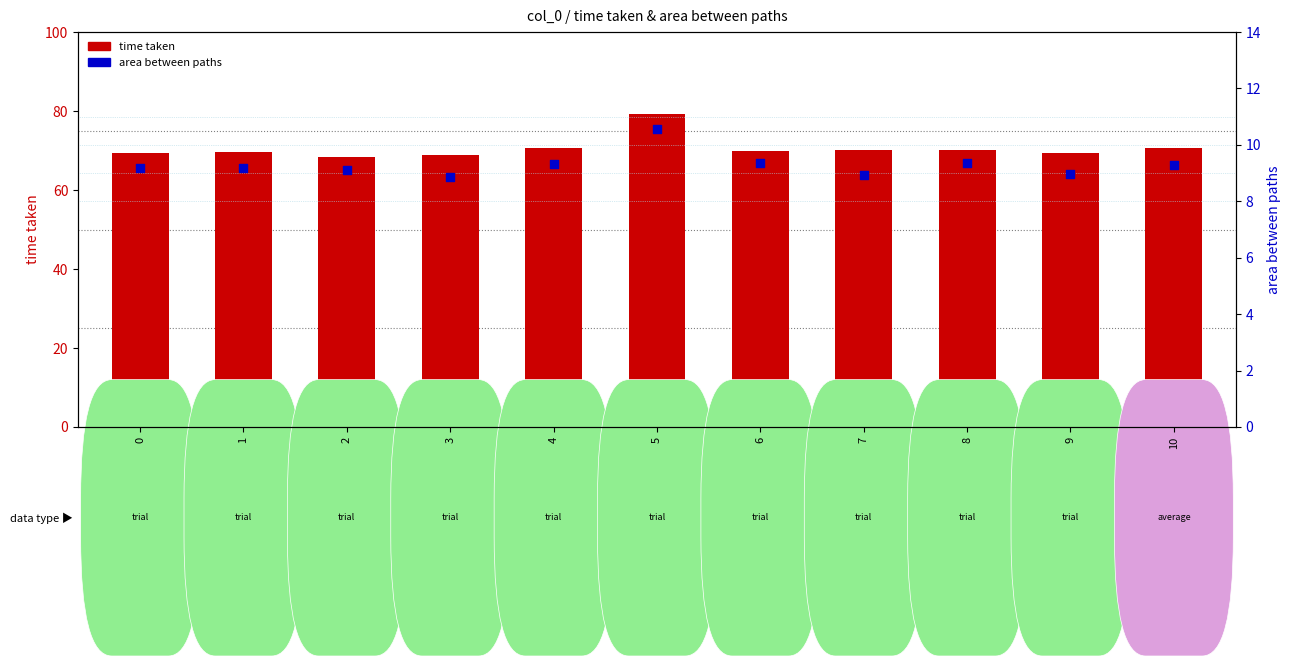

At which category is the sum across all series the highest?

5